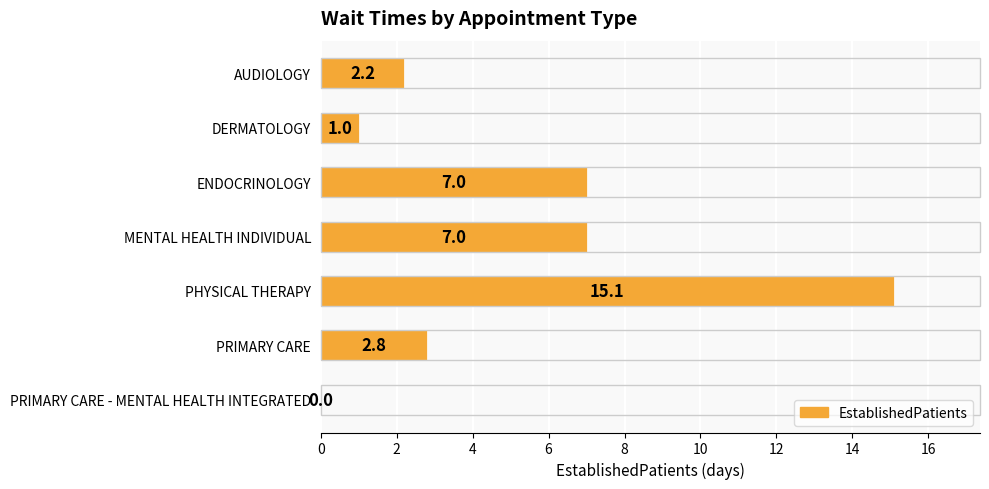

What is the sum of the values at DERMATOLOGY and PHYSICAL THERAPY?

16.1